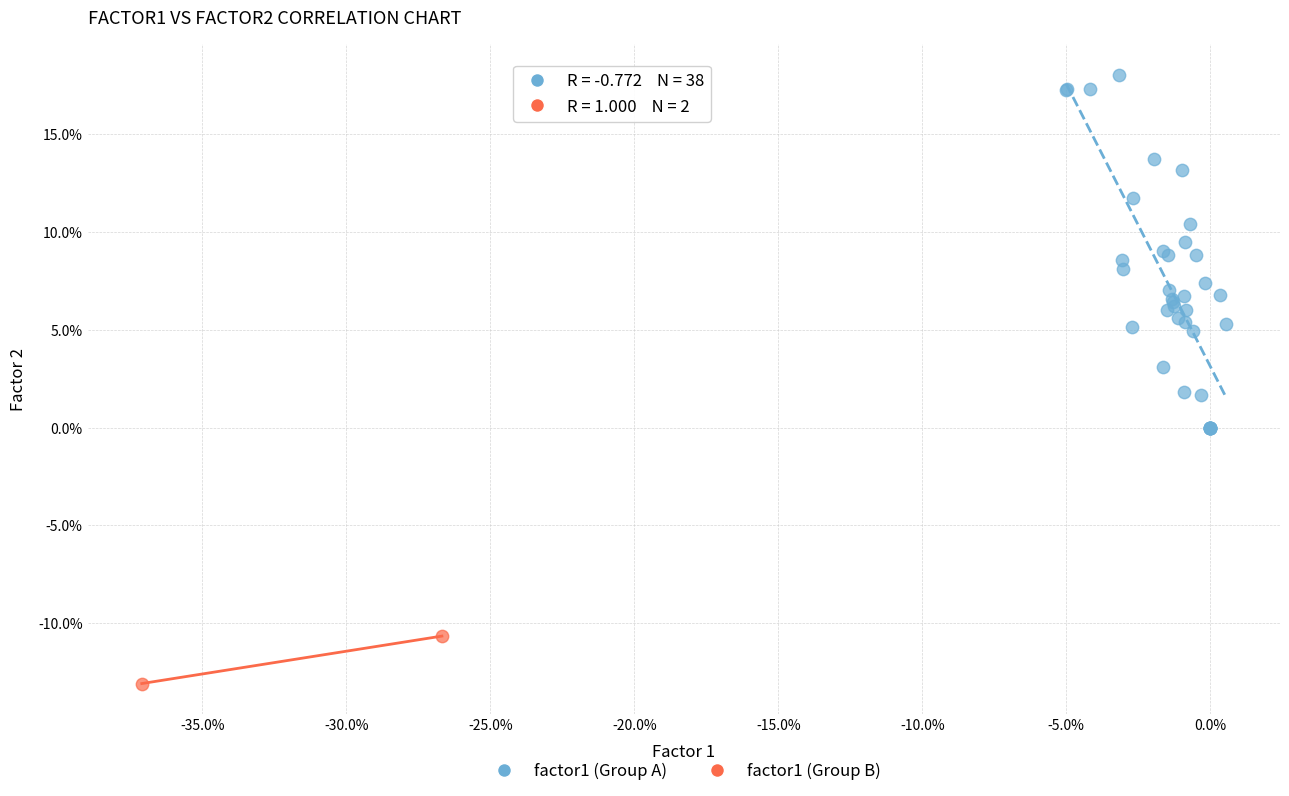

Which series reaches the maximum Y coordinate?

factor1 (Group A)